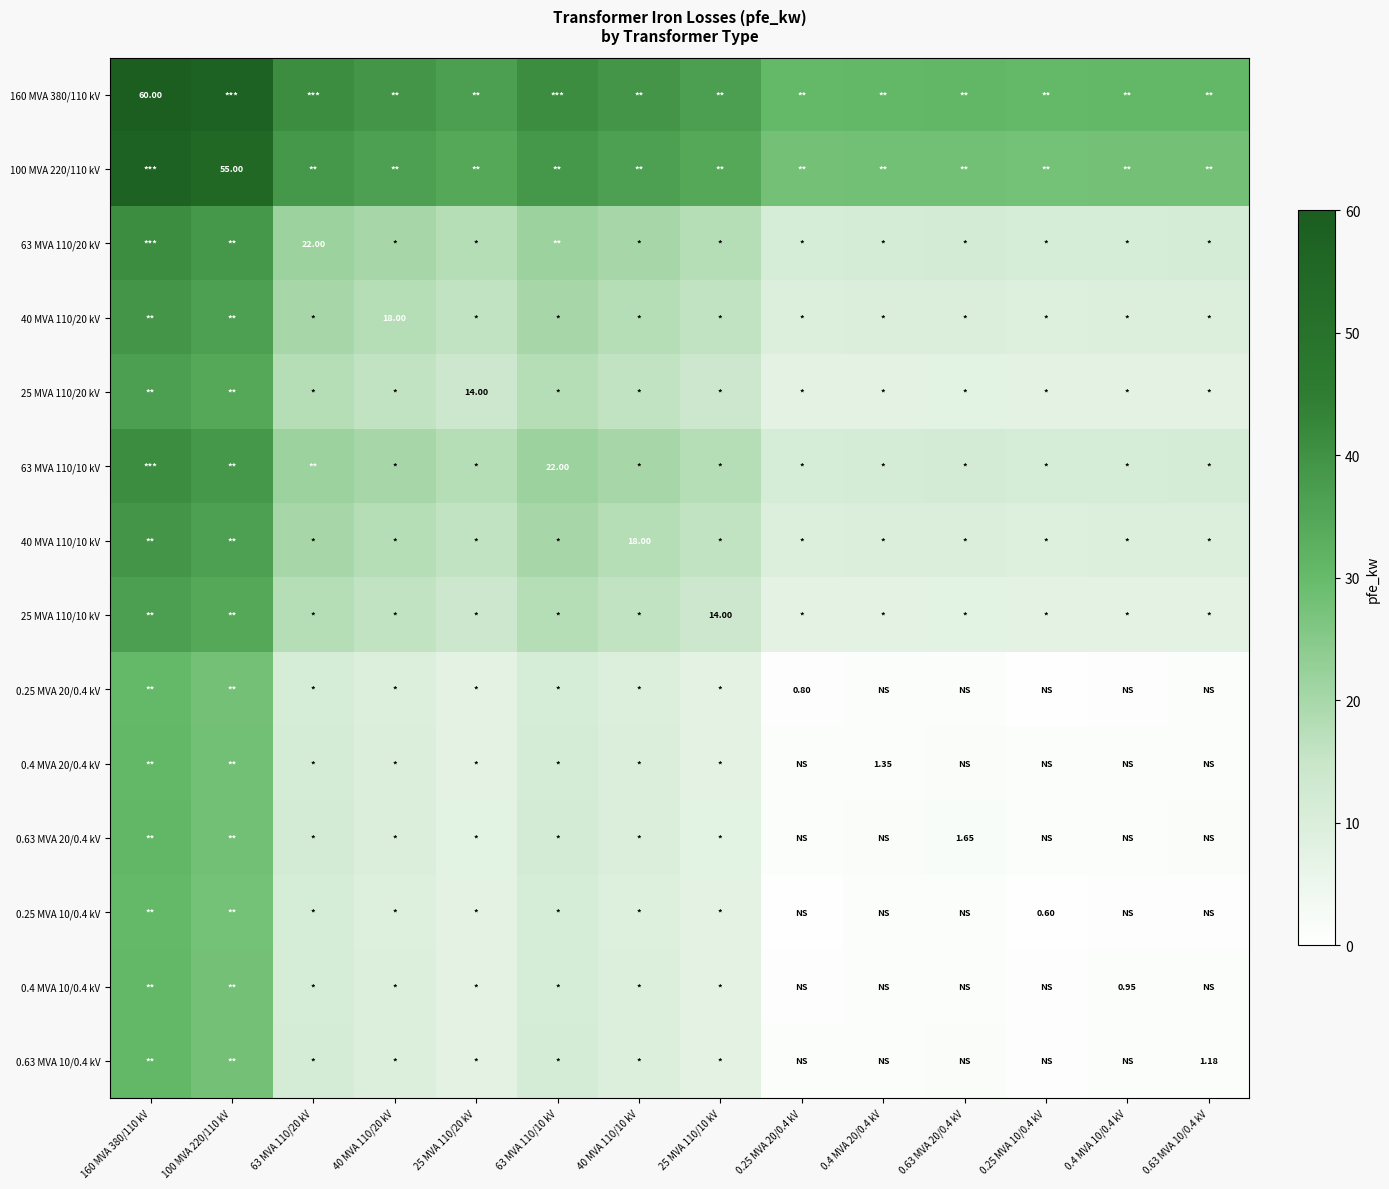

What is the total value across all series at 40 MVA 110/20 kV?

240.8